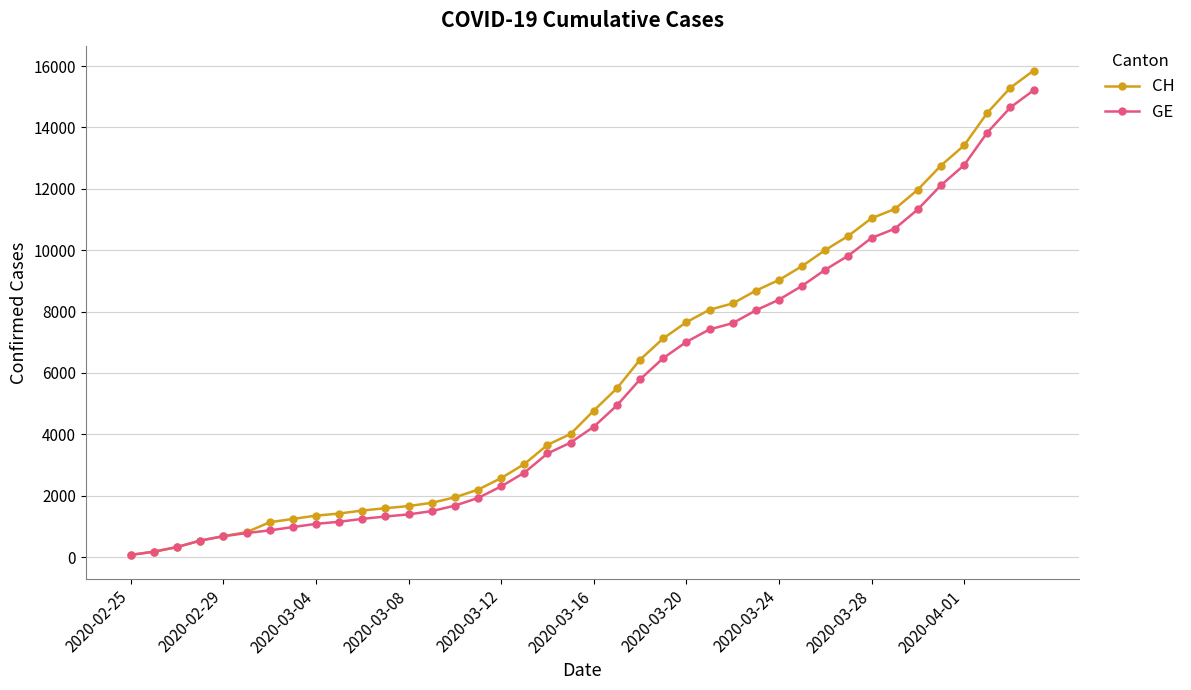

Rank the series by their average value, from highest to lowest.

CH, GE